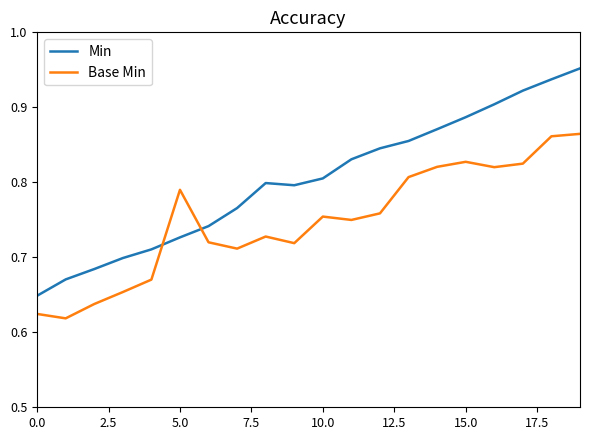

List the series in order of their overall mean, lowest first.

Base Min, Min